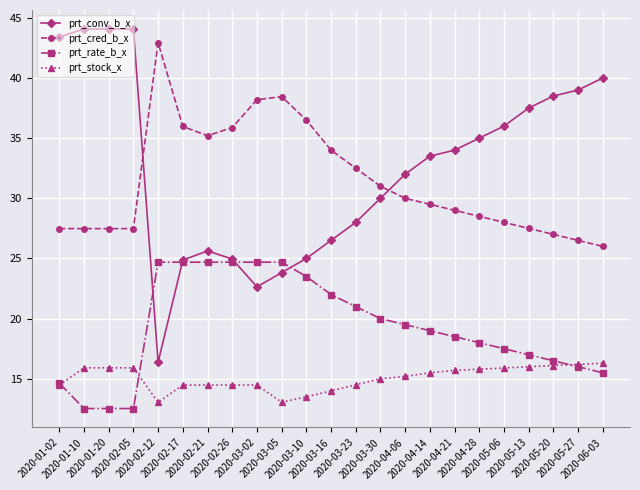

What is the difference between the prt_stock_x values at 2020-03-30 and 2020-03-23?

0.5